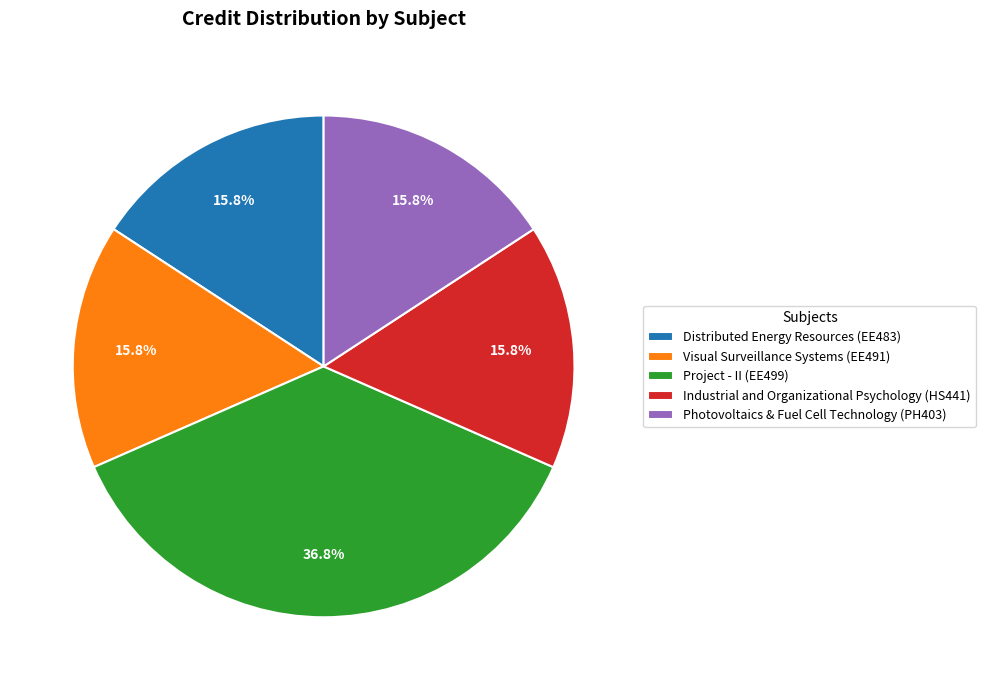

To the nearest percent, what portion does Photovoltaics & Fuel Cell Technology (PH403) represent?

16%